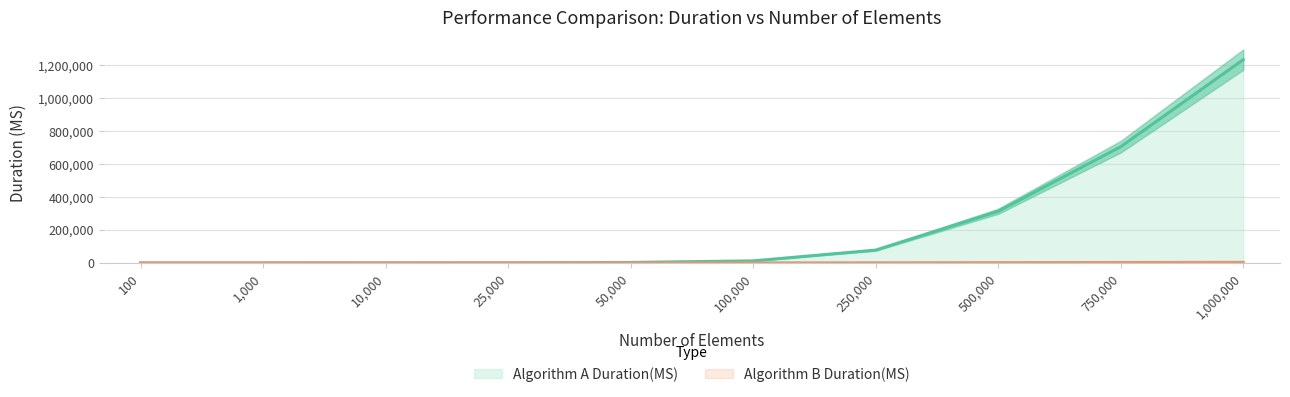

Which has a higher value, 100000 or 500000?

500000